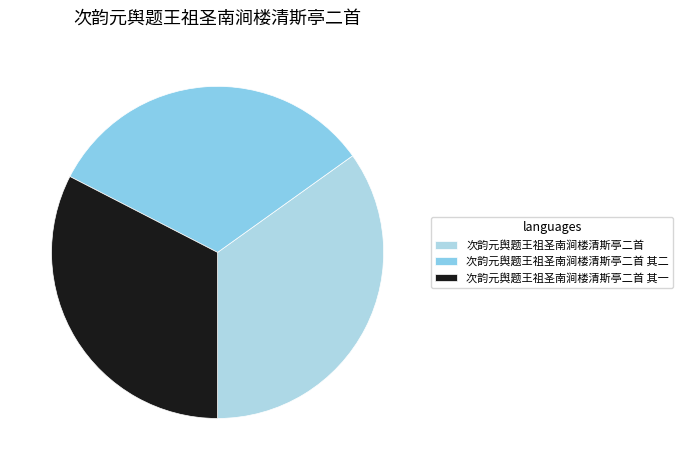

Do 次韵元舆题王祖圣南涧楼清斯亭二首 and 次韵元舆题王祖圣南涧楼清斯亭二首 其二 together represent more than half of the pie?

Yes